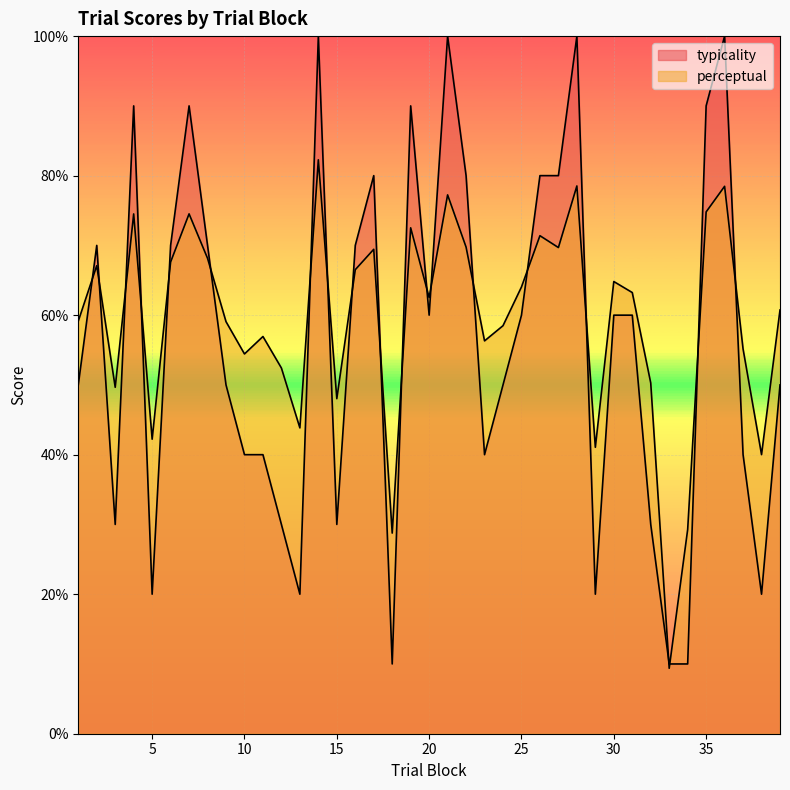

List the series in order of their peak value, lowest first.

perceptual, typicality